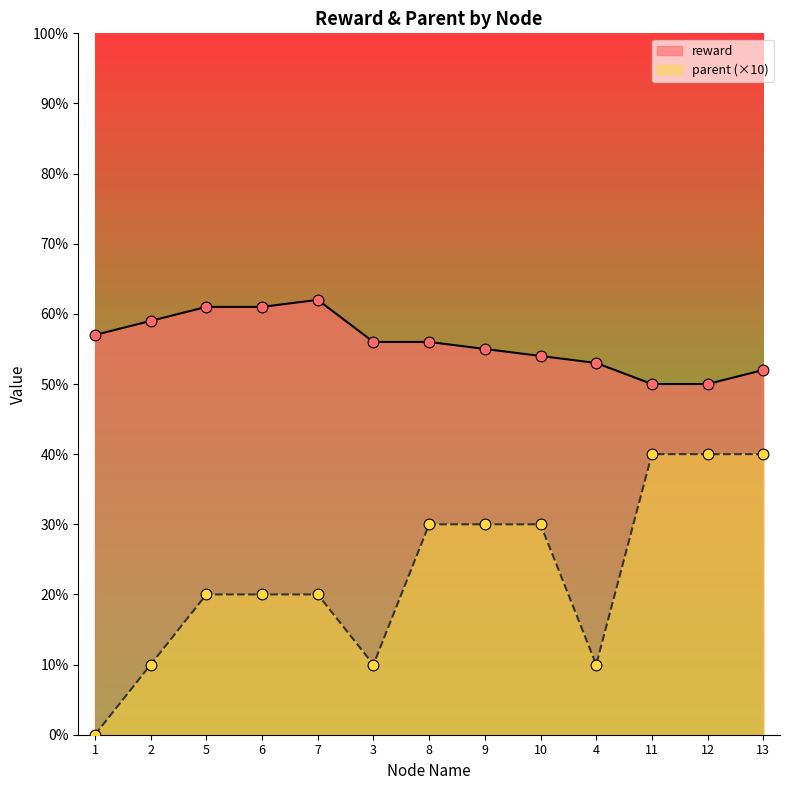

What are all the series names shown in the legend?

reward, parent (×10)